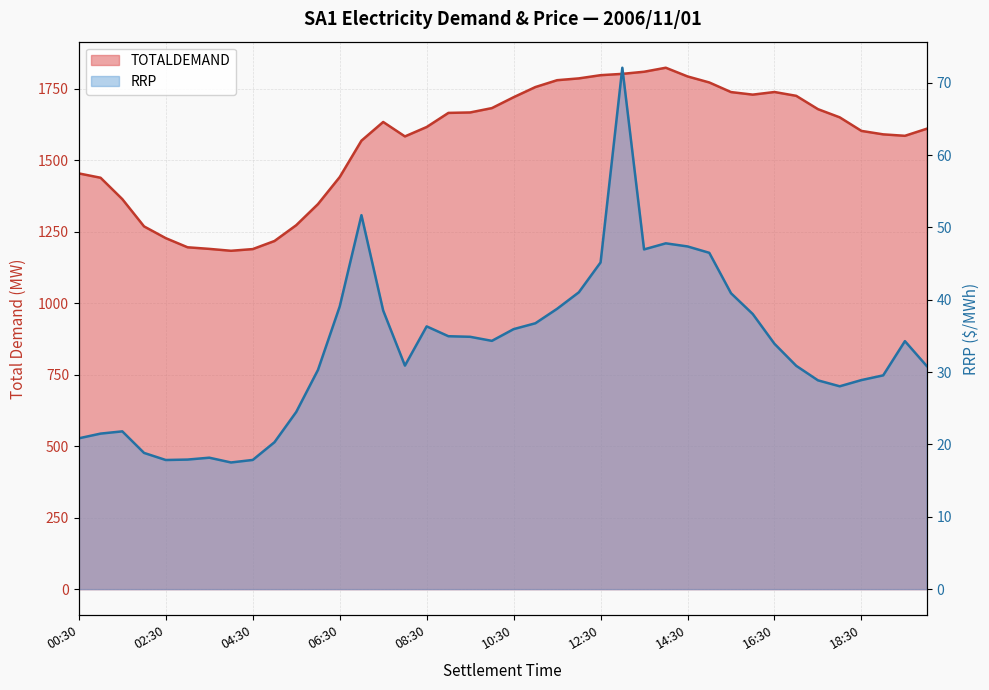

Which series has the largest range (max minus min)?

TOTALDEMAND